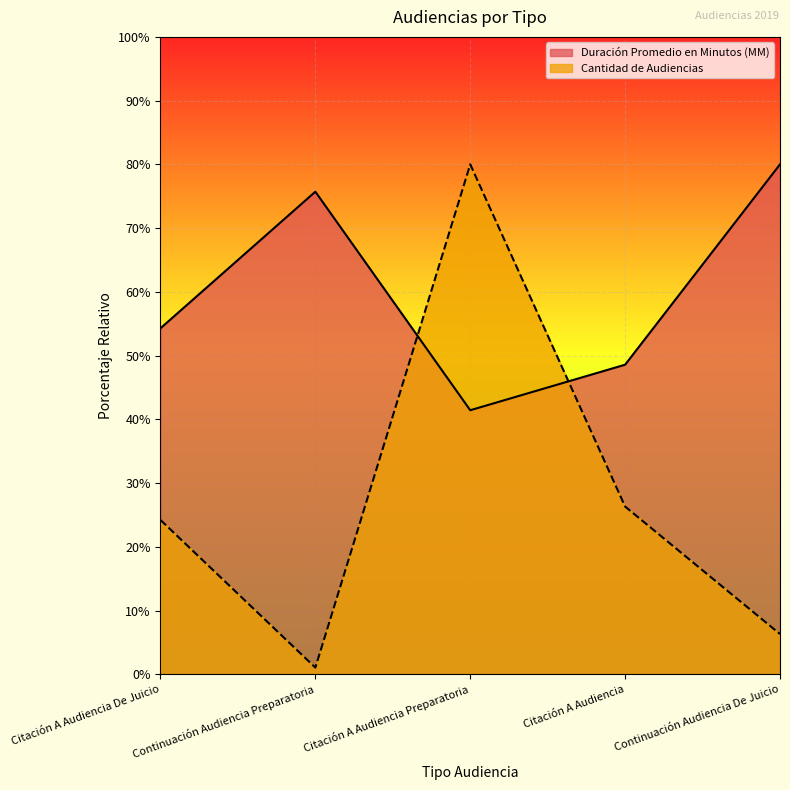

What is the sum of the Cantidad de Audiencias values at Continuación Audiencia De Juicio and Citación A Audiencia?

32.6